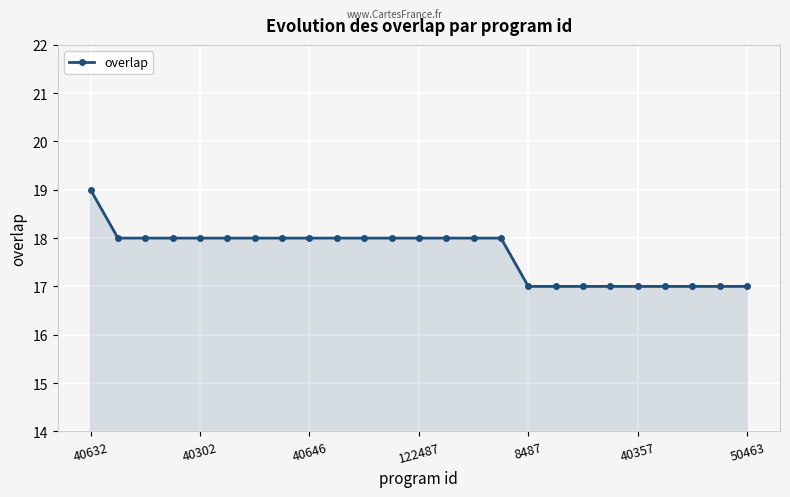

What is the sum of all values?

442